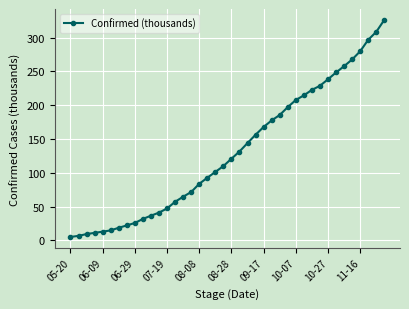

What is the value of the 29th point from the left?

207.7